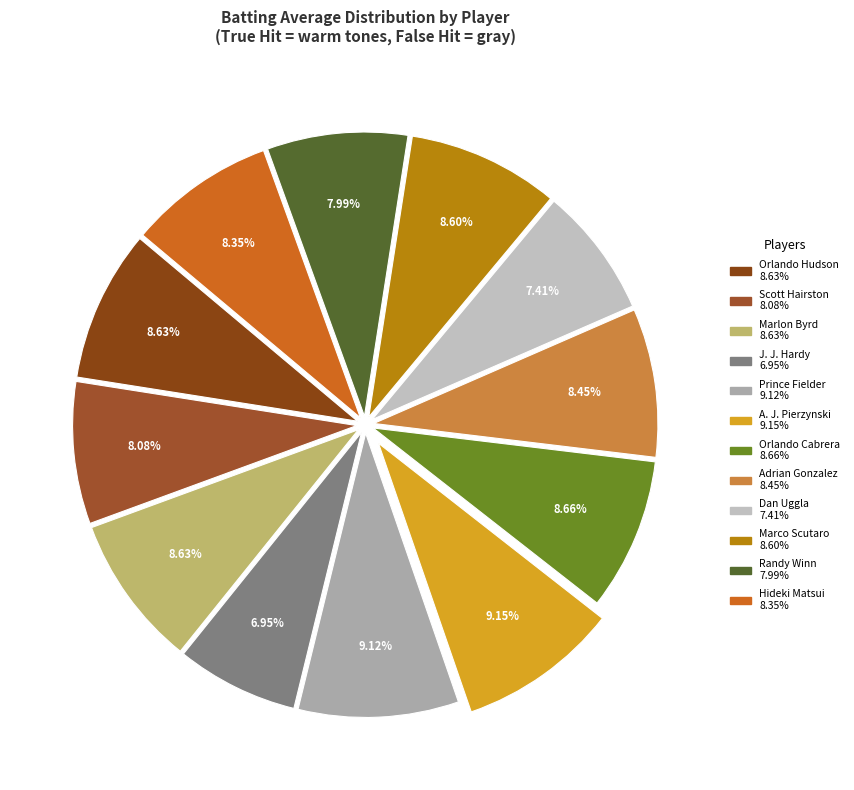

To the nearest percent, what is the difference between the largest and smallest slice percentages?

2%